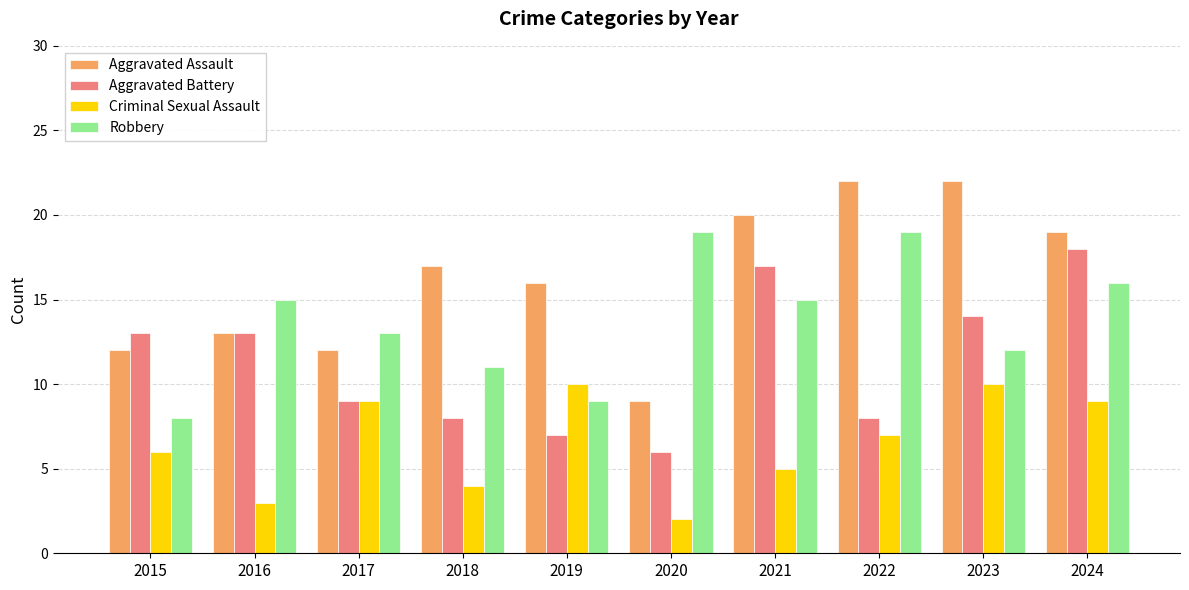

What is the difference between the highest and lowest values at 2017?

4